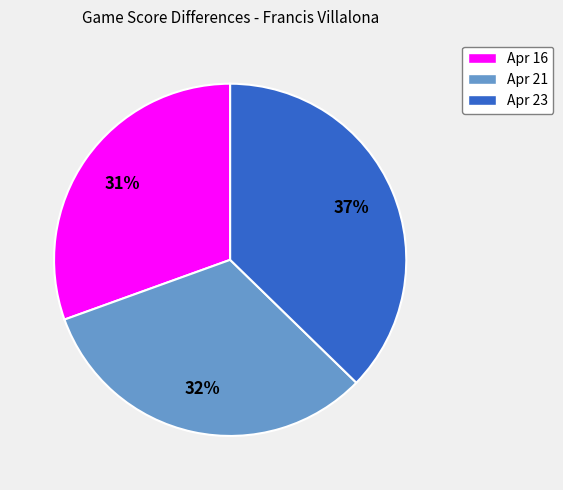

Is Apr 23 the majority of the pie?

No